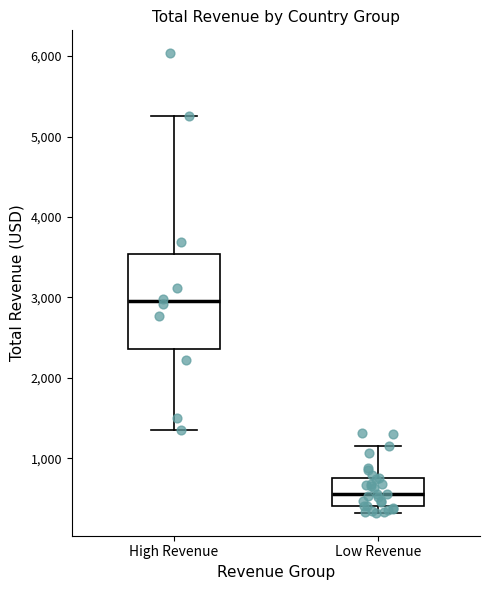

Reading left to right, transcribe this box plot: for each box, give where its median line is, the range the box spans, and where its two whiskers end, as read against the y-axis. The values are not printed on the chart, so give them approximately, as read against the axis.

High Revenue: median 3000, box 2400 to 3500, whiskers 1400 to 5300
Low Revenue: median 600, box 400 to 800, whiskers 300 to 1200